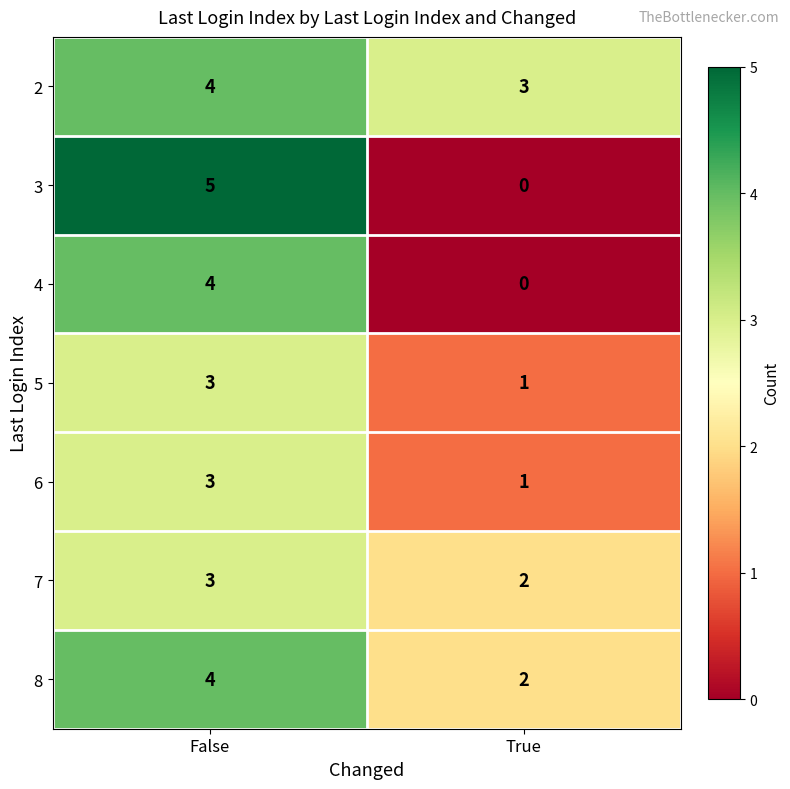

Rank the categories by 6 value from lowest to highest.

True, False